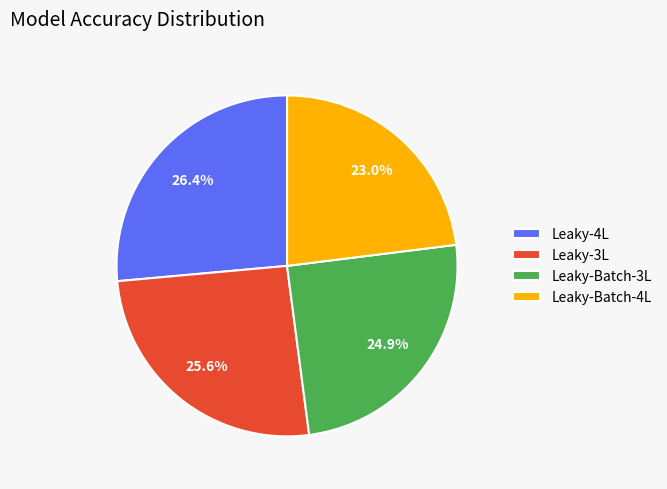

True or false: Leaky-Batch-4L accounts for 23% of the total.

True